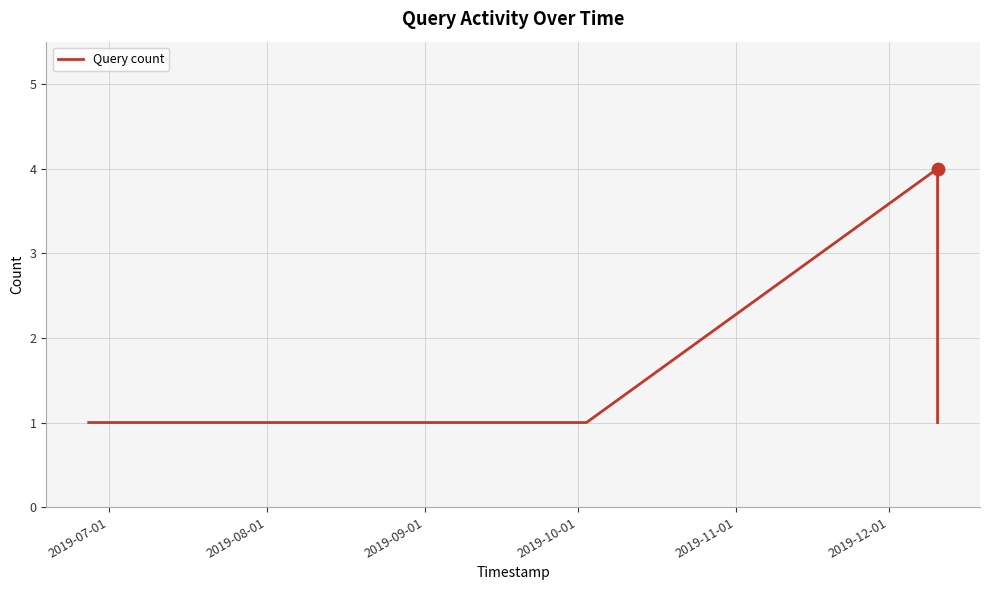

What is the difference between the maximum and minimum values?

3